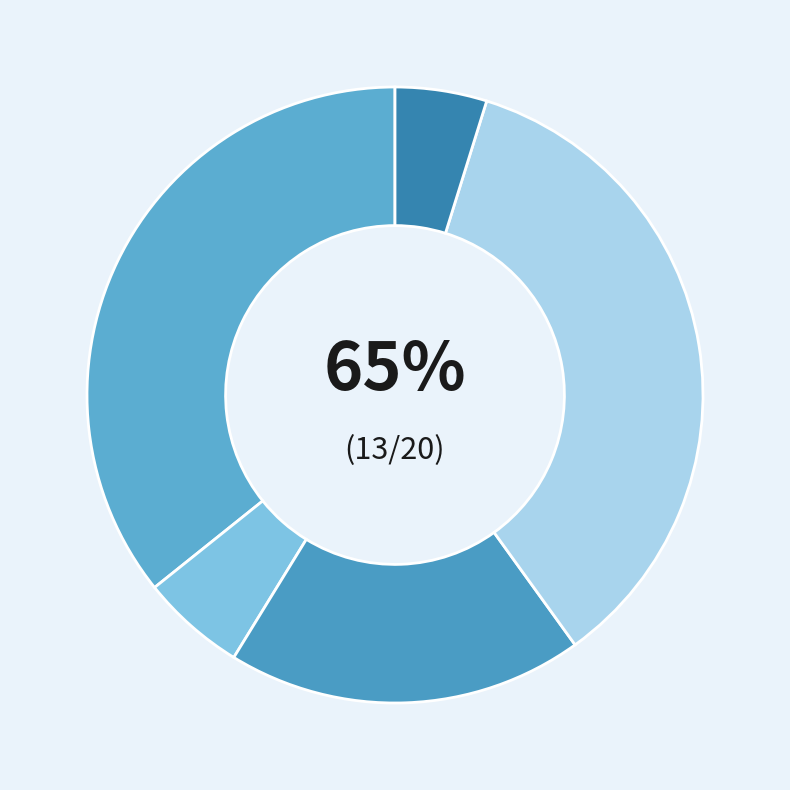

To the nearest percent, what portion does 长公偶以小恙为余强起卧榻间隐几对谈阅二晨夕迫归告别意殊恋恋再赋此 represent?

19%